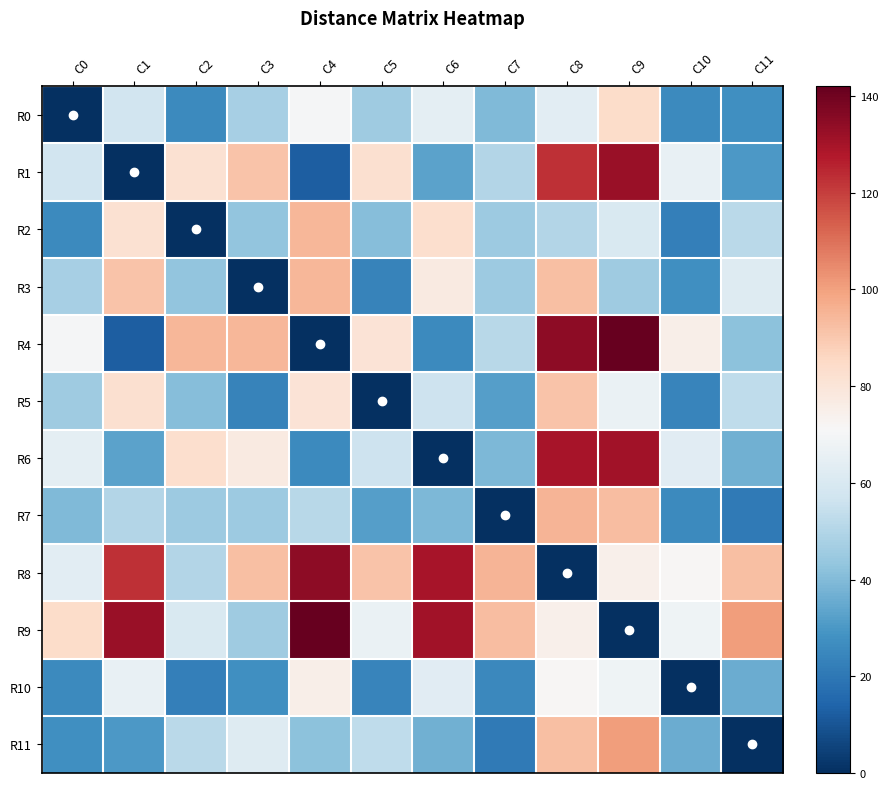

Between C2 and C10, which is larger?

C10